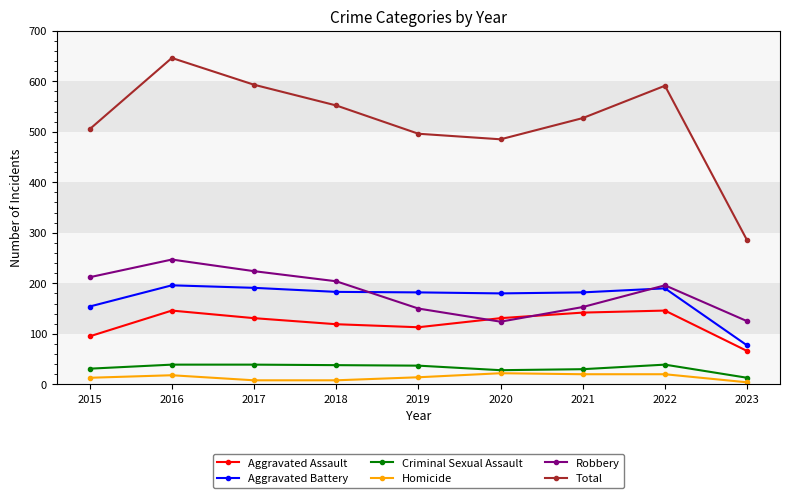

What are all the series names shown in the legend?

Aggravated Assault, Aggravated Battery, Criminal Sexual Assault, Homicide, Robbery, Total